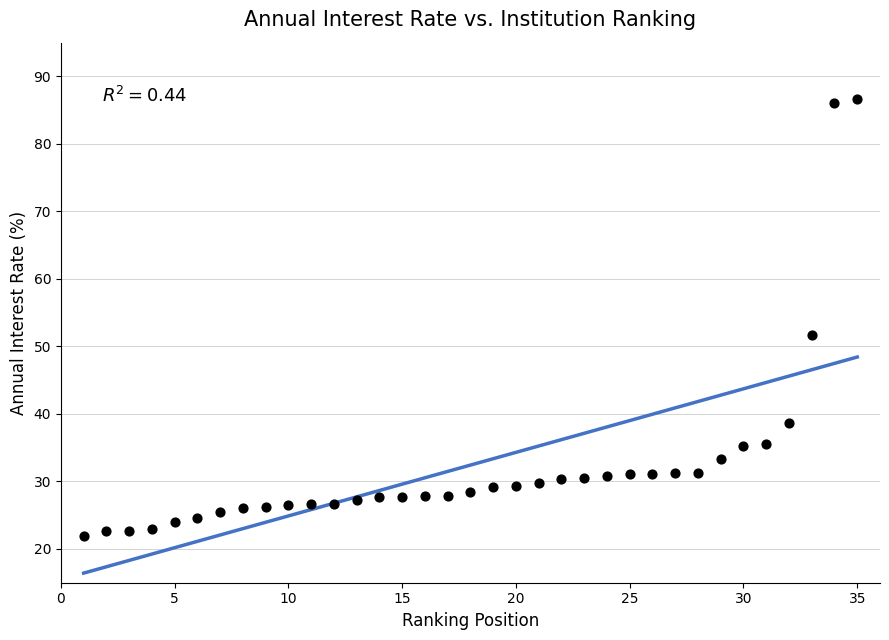

What Y value in the scatter plot is closest to 54?

51.7